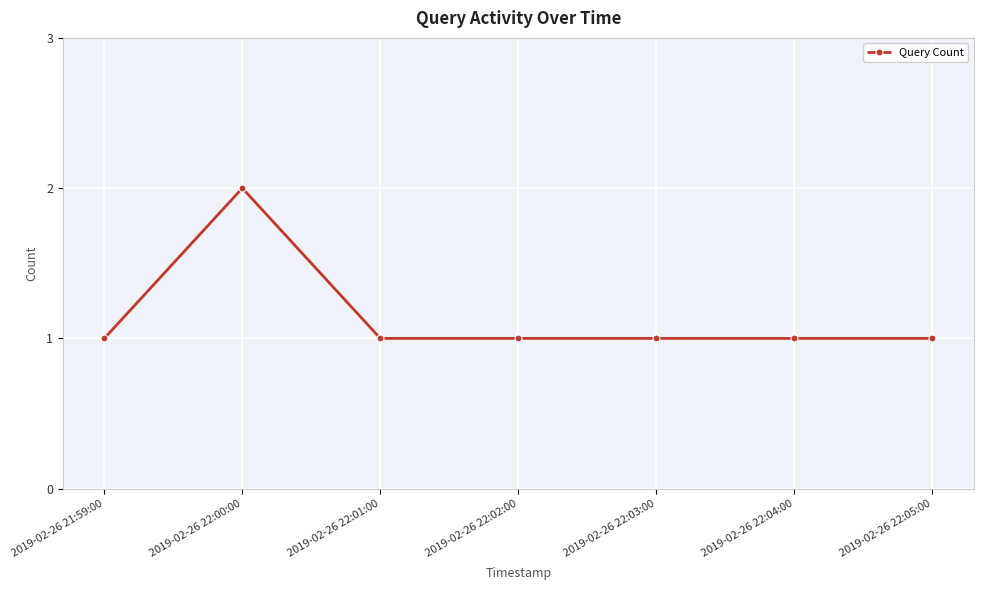

How many distinct data groups are displayed?

1